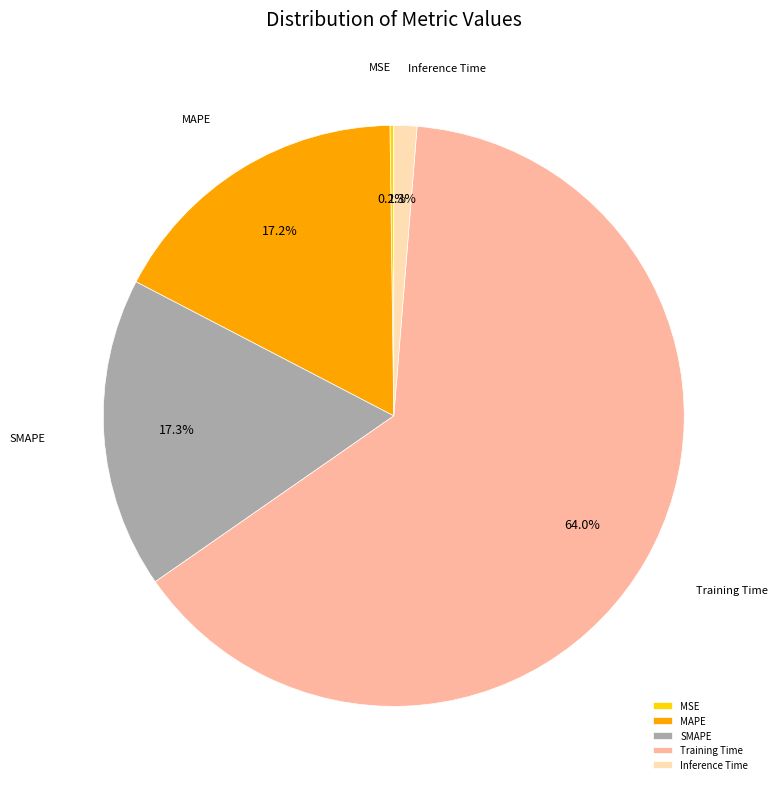

Is there any slice that represents more than half of the pie?

Yes